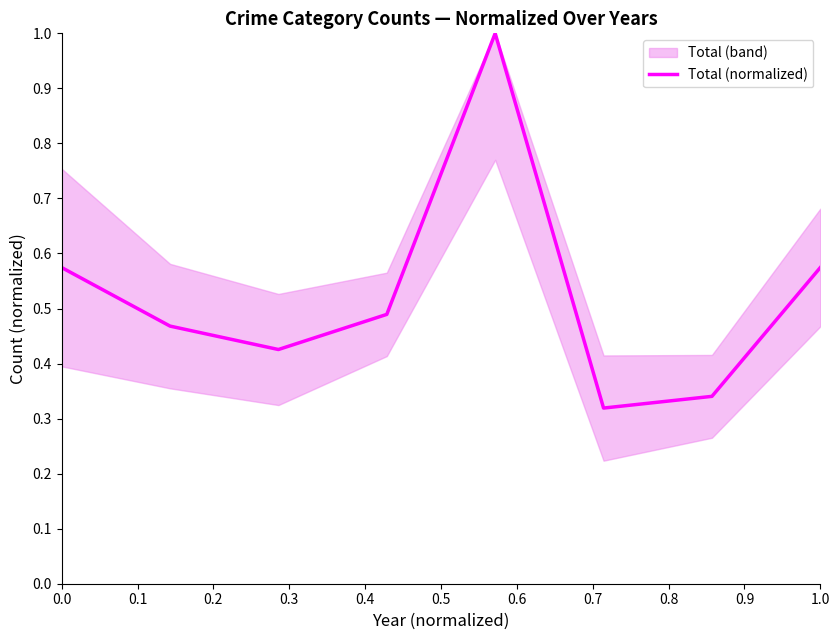

Does the chart have visible grid lines?

No